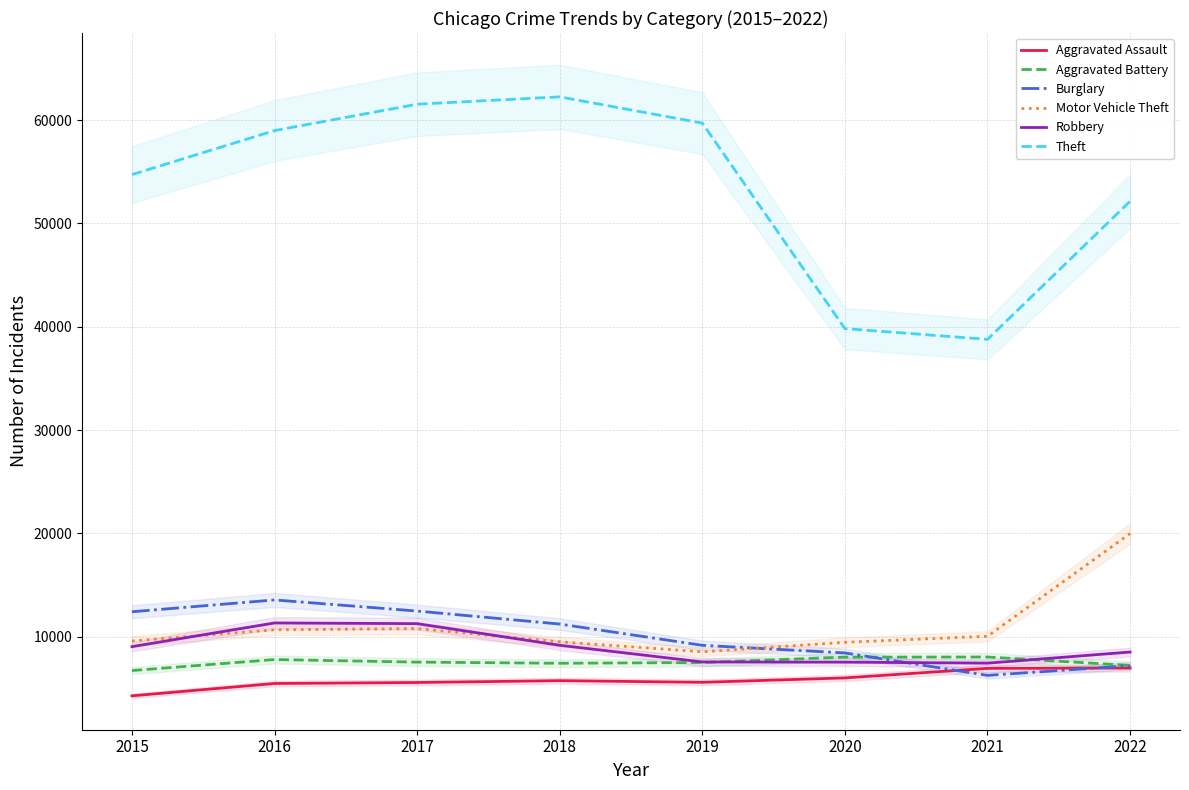

Where is Aggravated Battery nearest to the value 7391?

2018